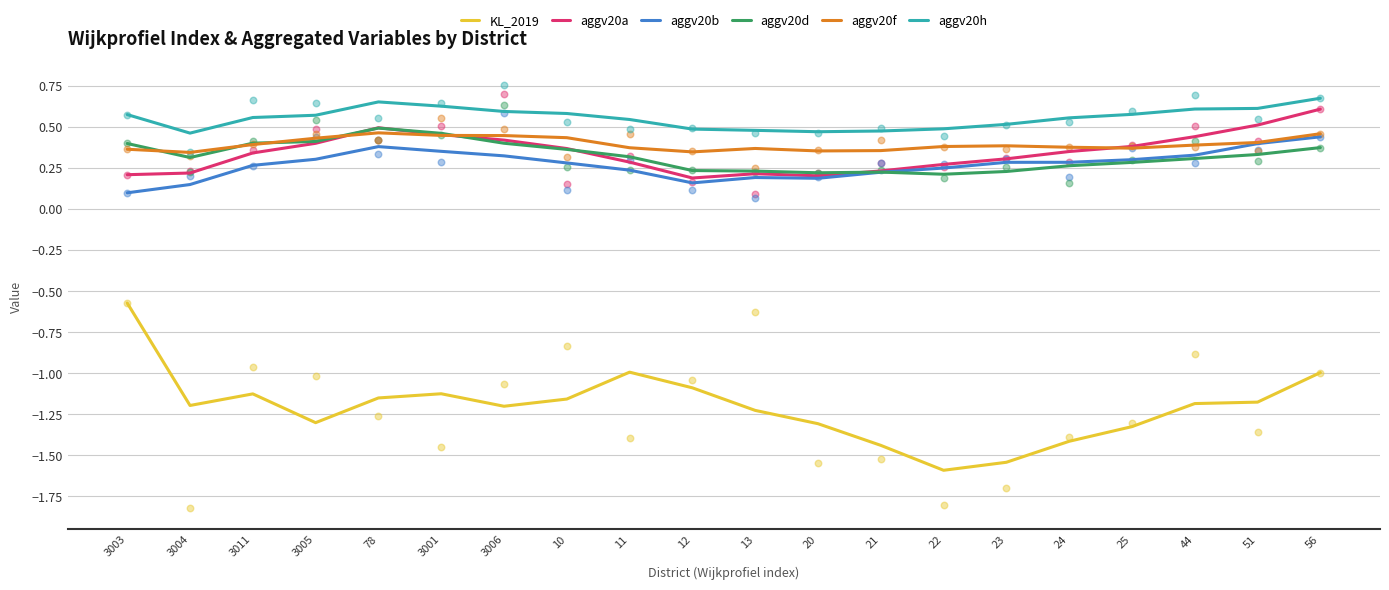

Which series contains the lowest Y value?

KL_2019